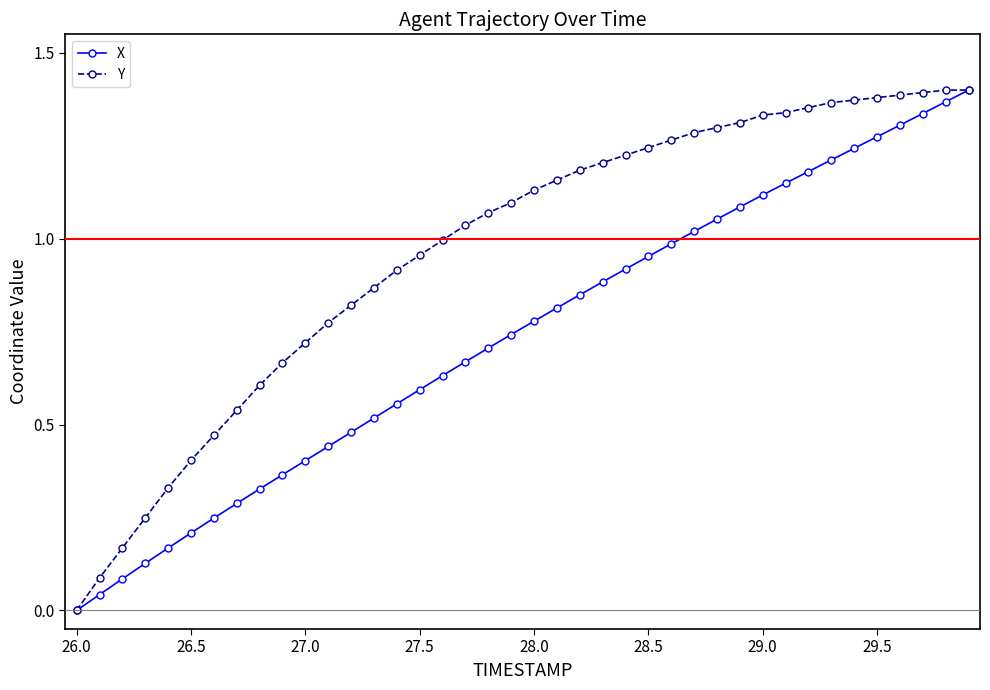

List the series in order of their overall mean, highest first.

Y, X